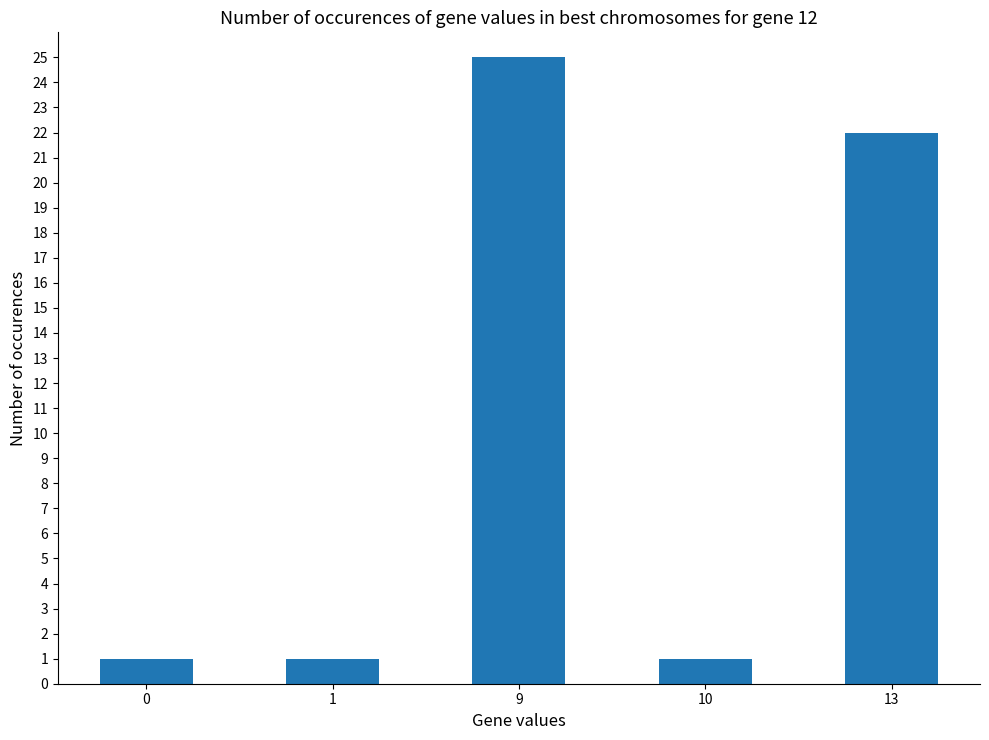

True or false: the data shows 1 at 1.

True